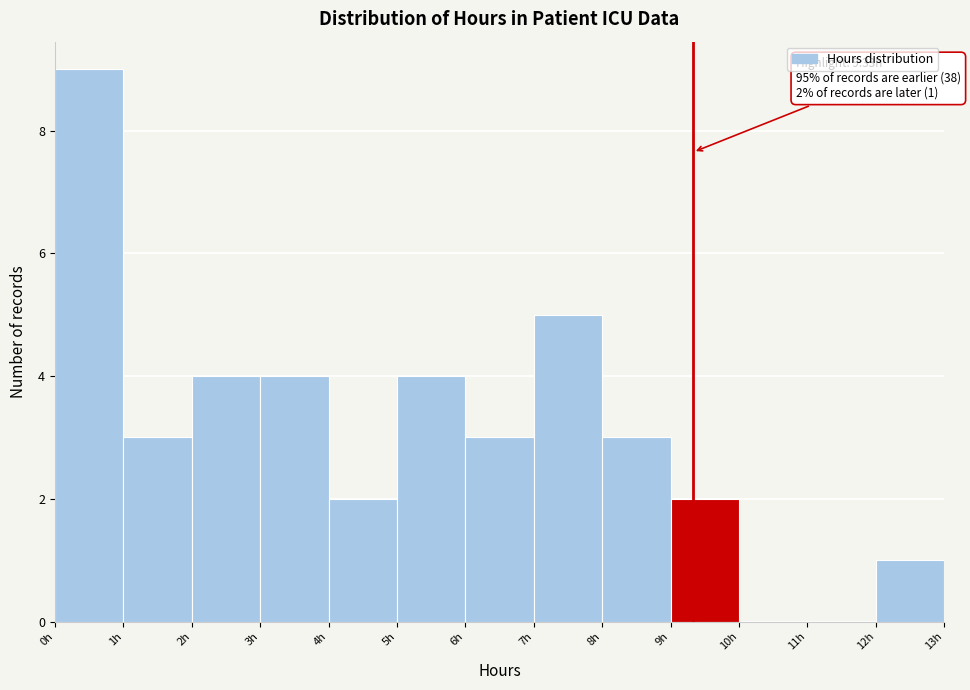

Over which range of the x-axis is the bar tallest?

0 to 1